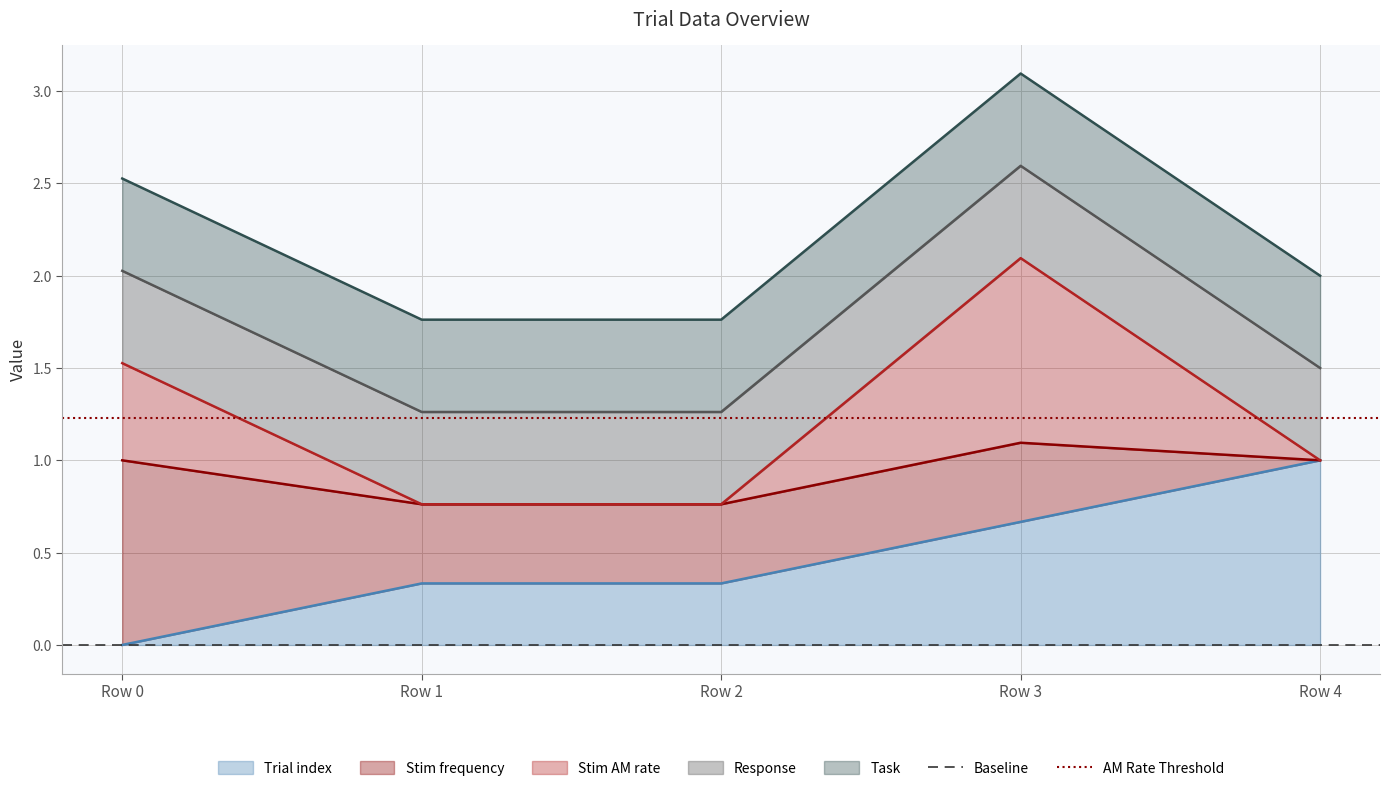

The value of AM Rate Threshold at Row 1 is 1.9. True or false?

False